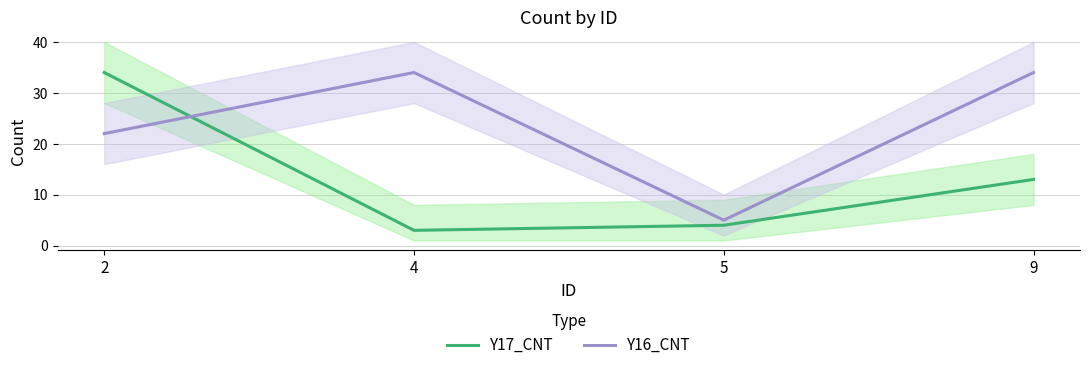

What is the value of the Y16_CNT point at the 4th from the left?

34